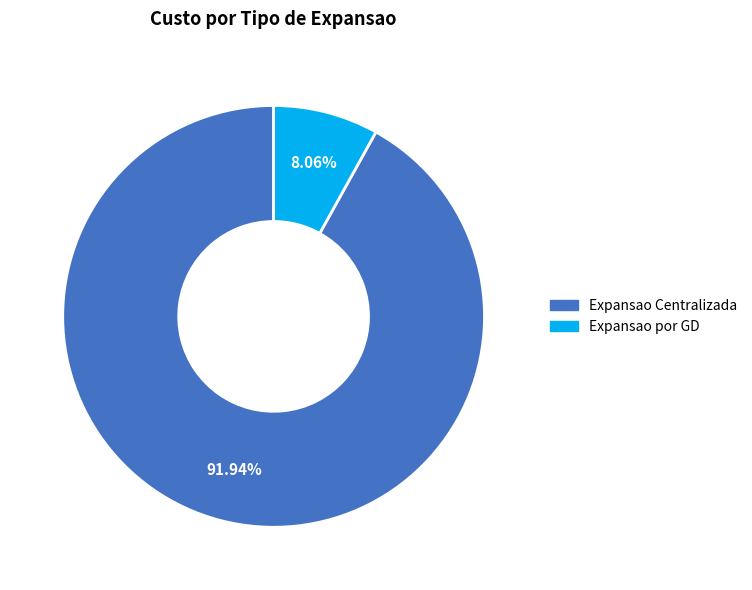

What is the ratio of the value at Expansao por GD to the value at Expansao Centralizada?

0.1